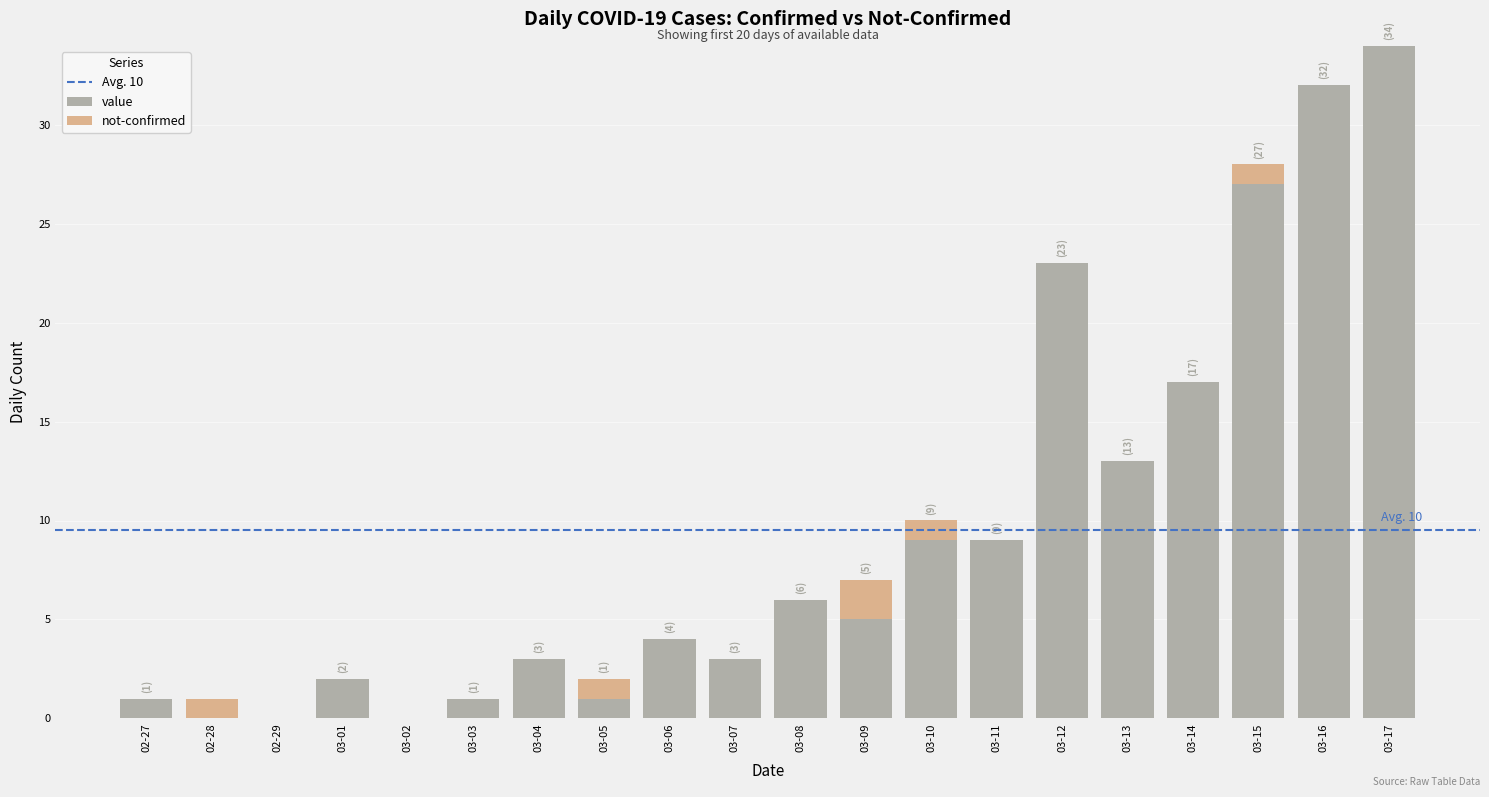

At which category is the sum across all series the highest?

03-17